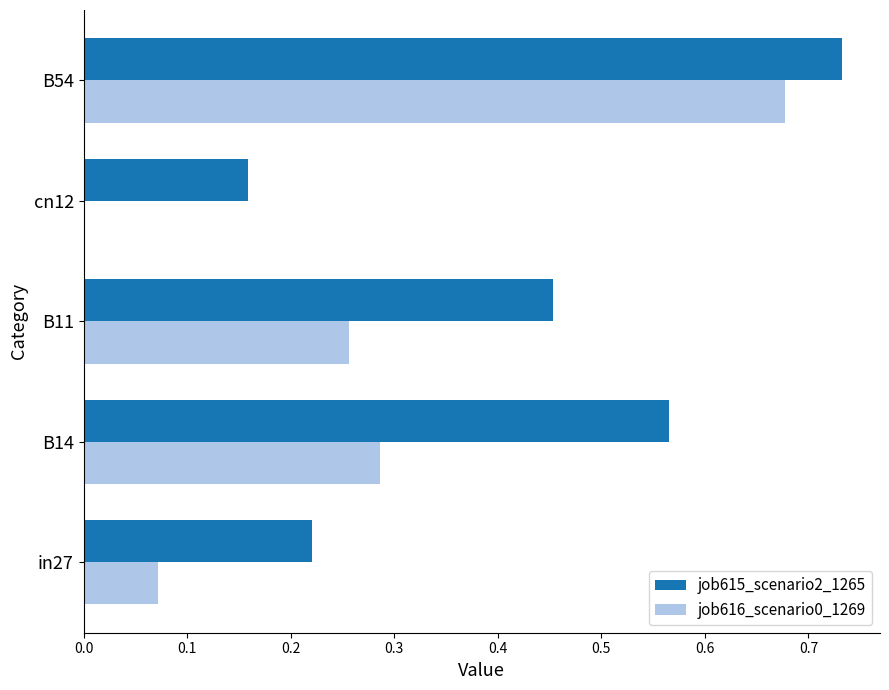

Is it true that job616_scenario0_1269 equals 0.0 at in27?

False